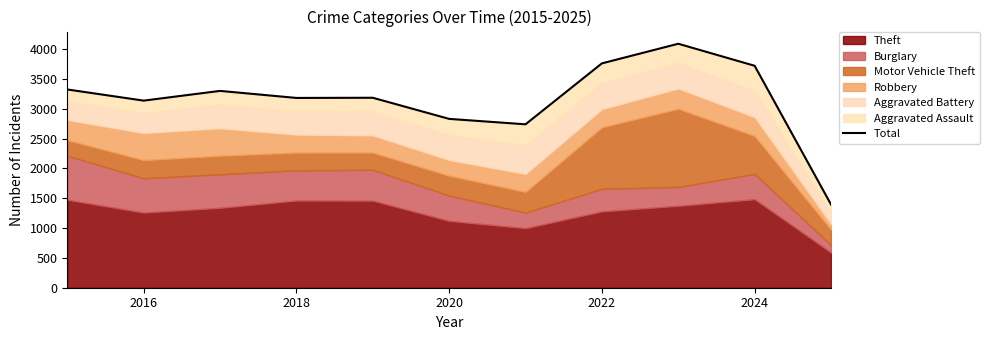

Where is the first local minimum?

2016